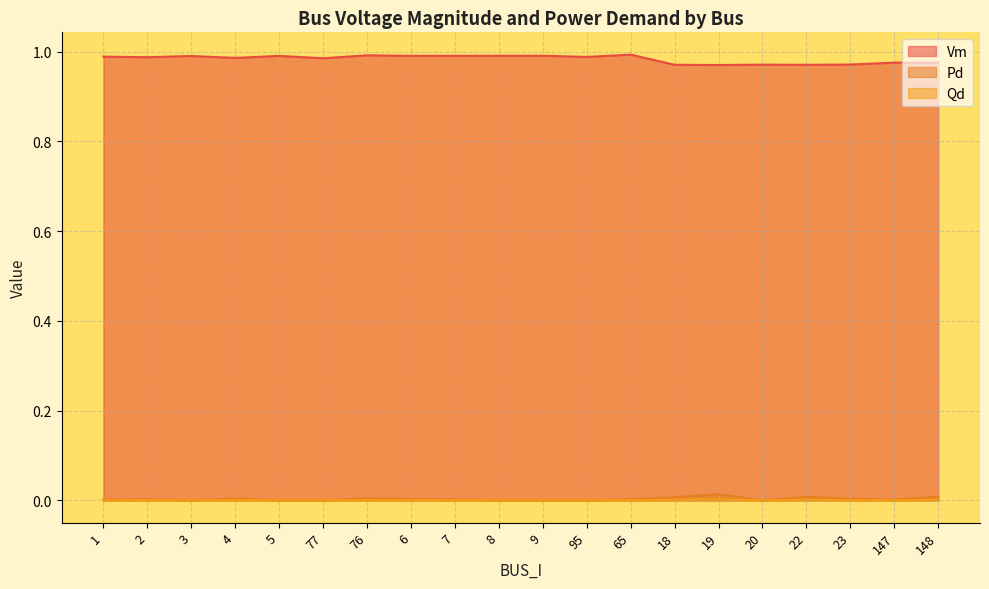

True or false: Vm has a value of 0.4 at 19.

False